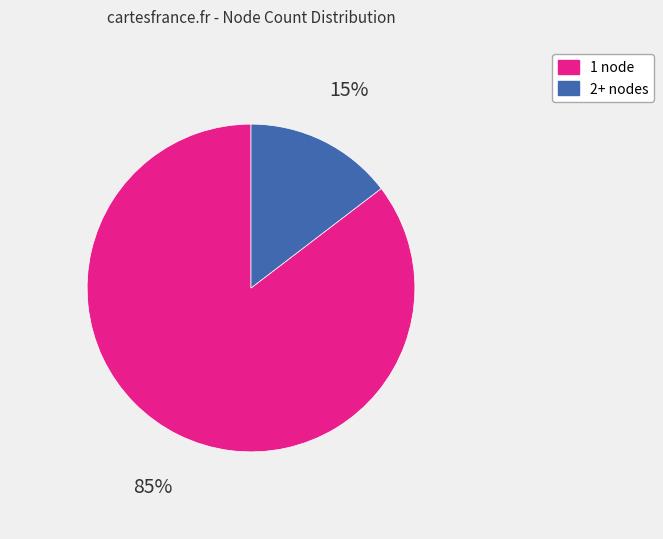

Does any single category account for the majority?

Yes